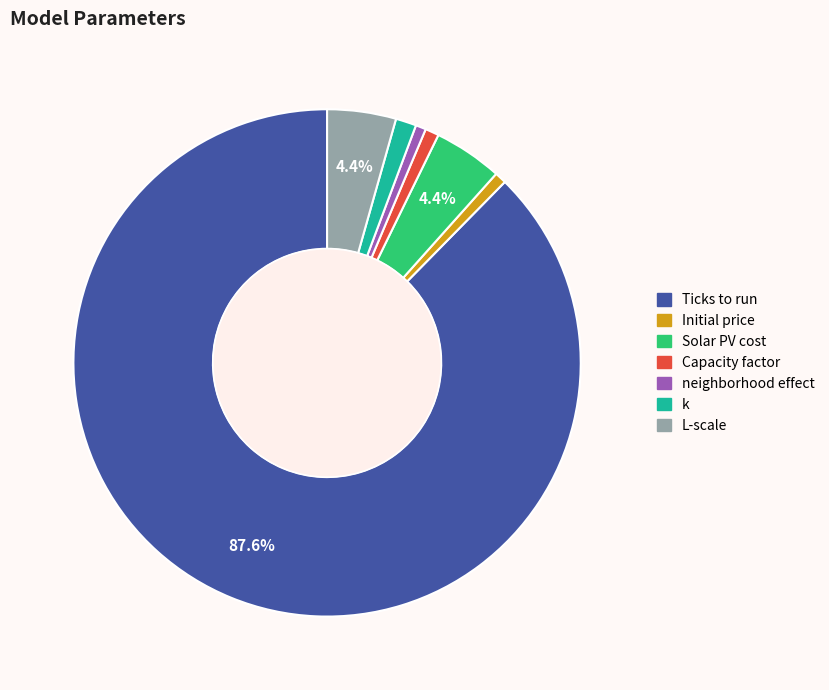

Which category has the biggest portion of the pie?

Ticks to run